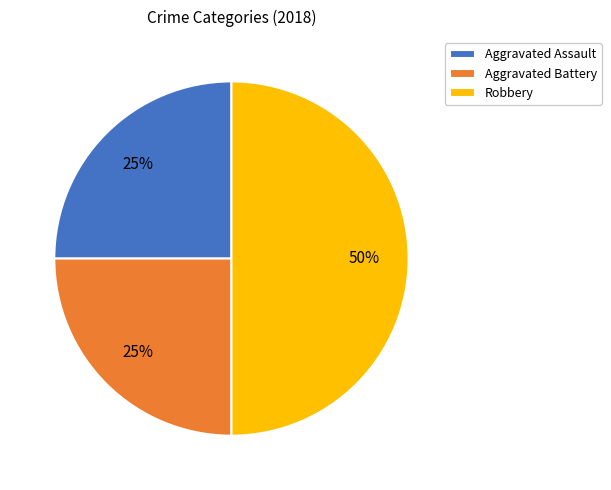

What percentage is the Aggravated Assault slice, to the nearest percent?

25%